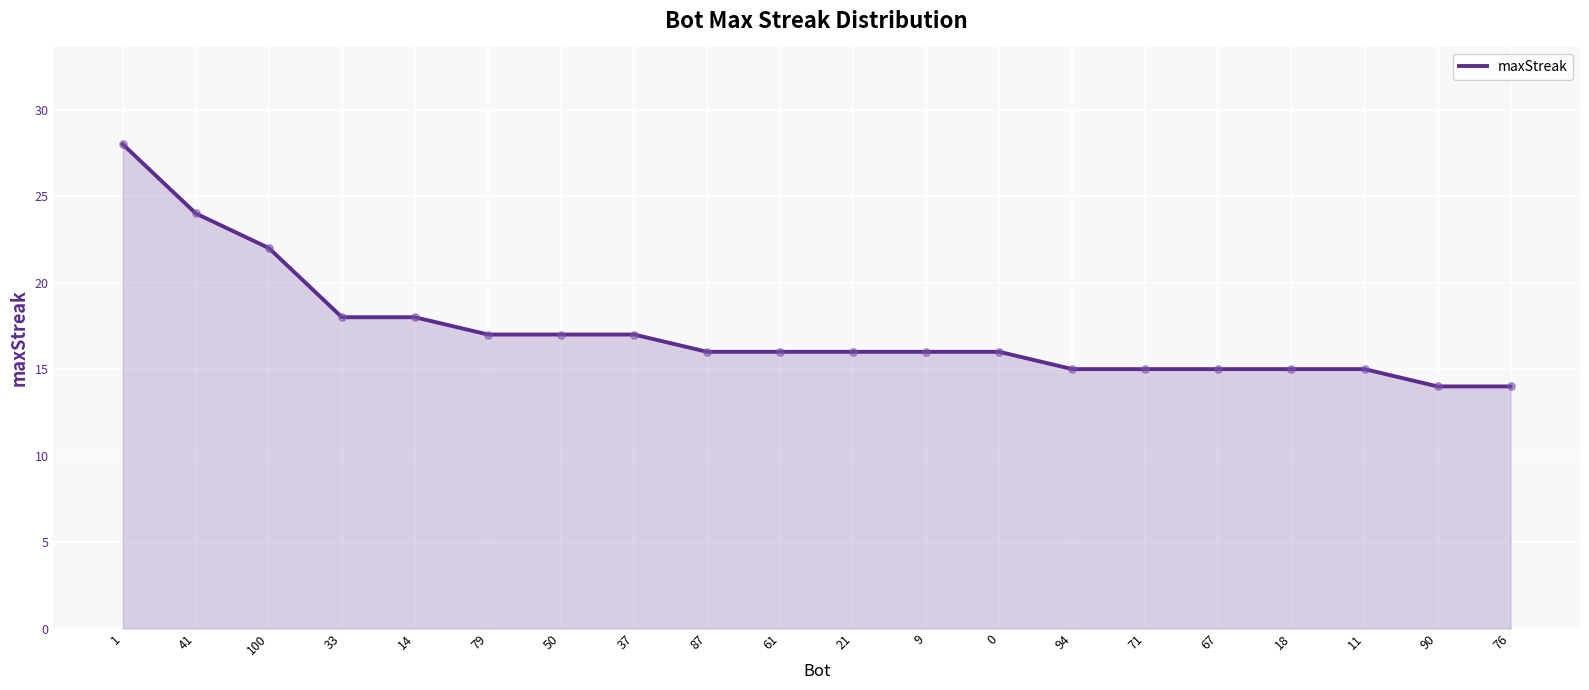

What is the ratio of the value at 21 to the value at 9?

1.0